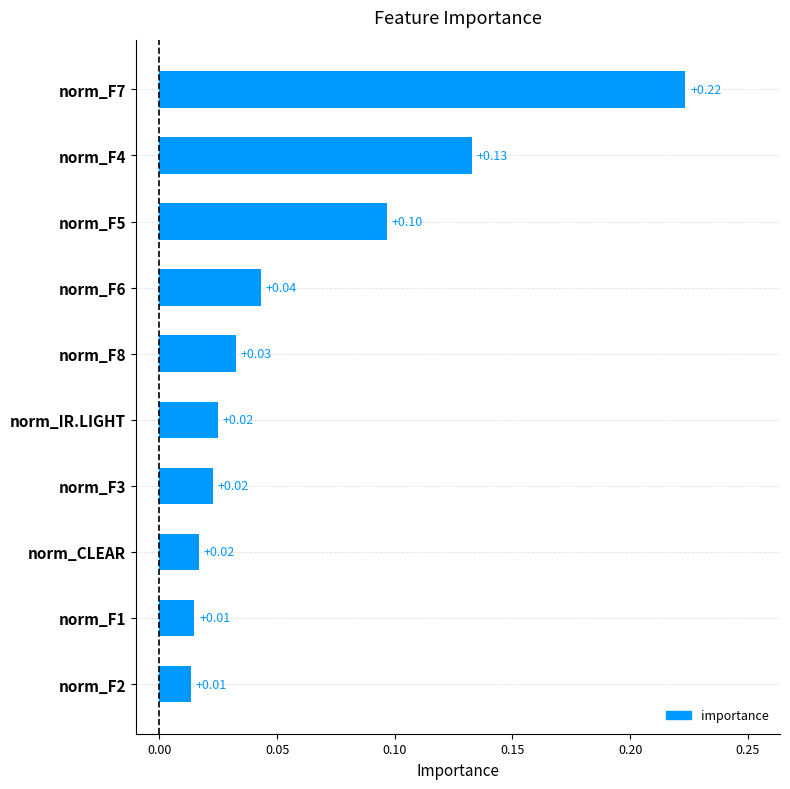

What is the sum of all values?

0.6